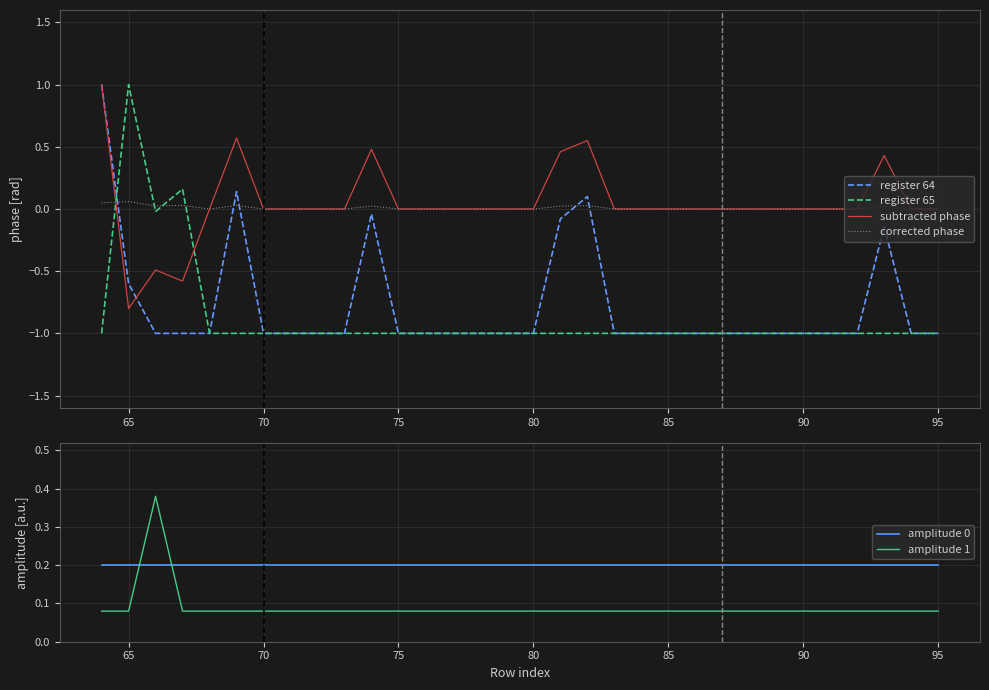

How many times do amplitude 1 and amplitude 0 cross each other?

2